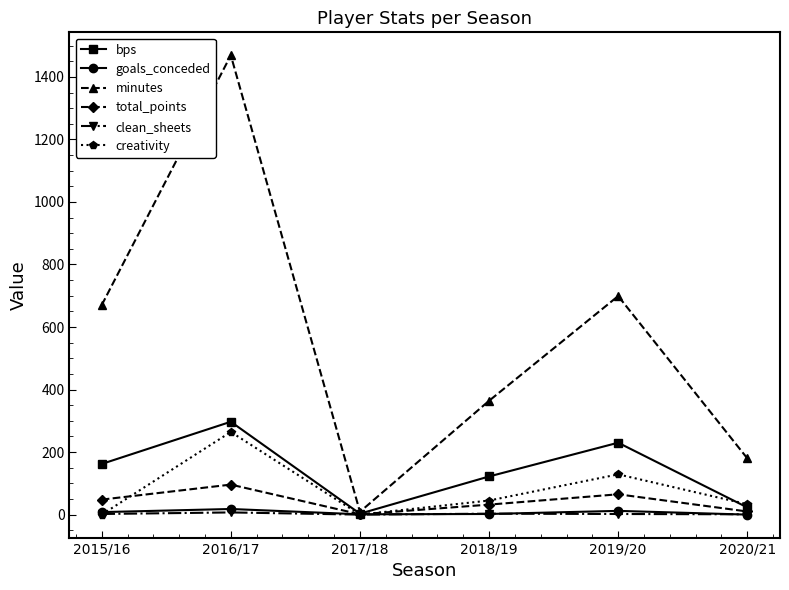

Is this an area chart (filled region under the line)?

No